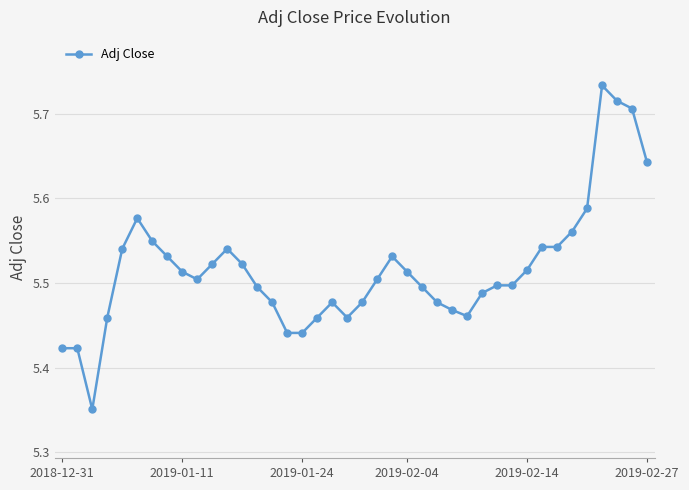

What is the sum of all values?

220.7